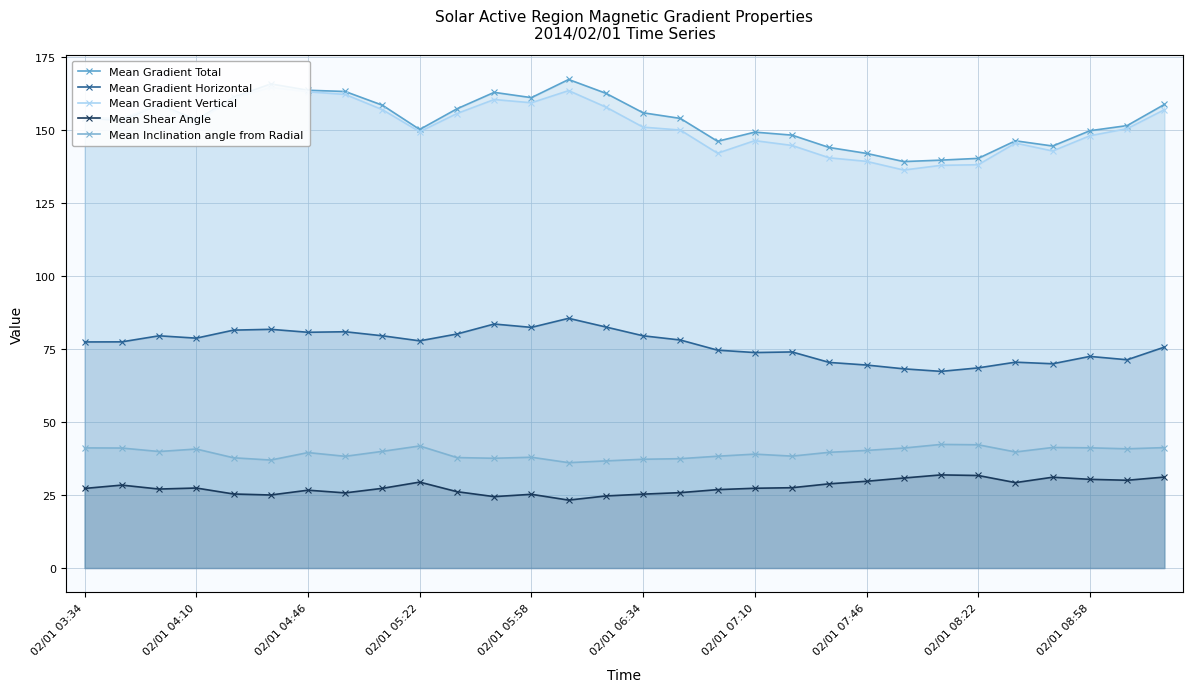

Reading left to right, transcribe all the data shown in this chart.

Mean Gradient Total: 154.2	153.2	158.8	153.5	161.2	165.8	163.6	163.2	158.5	150.2	157.3	162.9	161.1	167.3	162.6	155.9	154.0	146.1	149.3	148.3	144.0	142.0	139.2	139.7	140.3	146.3	144.5	149.8	151.5	158.8
Mean Gradient Horizontal: 77.4	77.5	79.5	78.7	81.5	81.8	80.7	80.9	79.5	77.8	80.1	83.6	82.4	85.5	82.5	79.5	78.1	74.6	73.8	74.0	70.4	69.5	68.2	67.3	68.5	70.5	70.0	72.5	71.3	75.7
Mean Gradient Vertical: 154.4	153.9	158.6	152.7	160.9	164.6	163.1	162.2	157.0	149.4	155.7	160.5	159.3	163.5	157.9	151.0	150.0	142.1	146.4	144.7	140.5	139.3	136.3	137.9	138.1	145.5	142.8	148.0	150.5	157.0
Mean Shear Angle: 27.3	28.4	27.1	27.4	25.4	25.0	26.7	25.7	27.3	29.4	26.2	24.5	25.3	23.3	24.7	25.3	25.8	26.9	27.3	27.5	28.8	29.7	30.8	31.9	31.7	29.3	31.1	30.4	30.1	31.2
Mean Inclination angle from Radial: 41.1	41.1	39.9	40.8	37.8	37.0	39.5	38.3	40.0	41.8	37.8	37.6	37.9	36.1	36.7	37.3	37.5	38.3	39.0	38.3	39.6	40.3	41.1	42.3	42.2	39.7	41.3	41.2	40.8	41.2